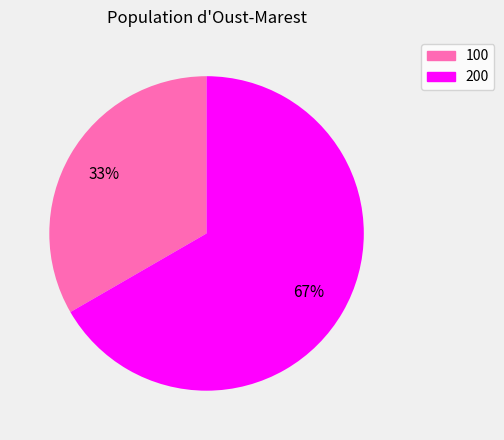

Which category has the smallest portion of the pie?

100